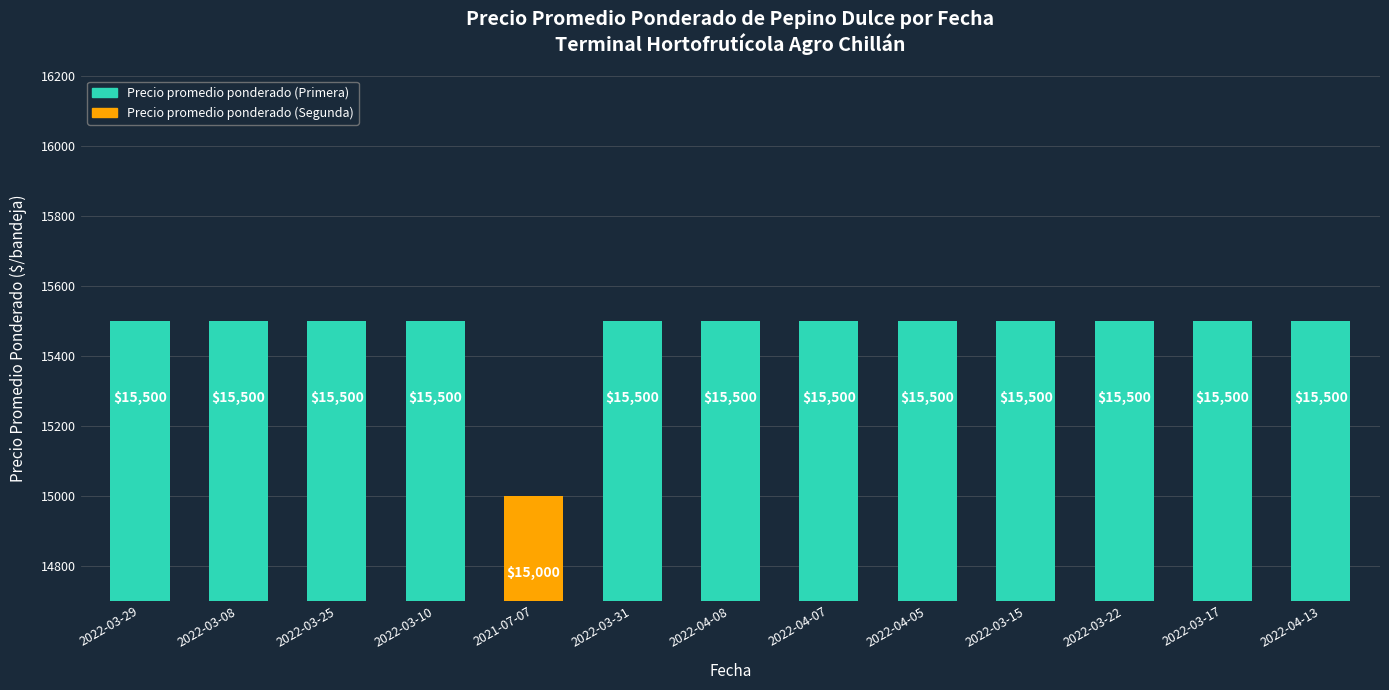

What is the label of the 8th bar from the right?

2022-03-31